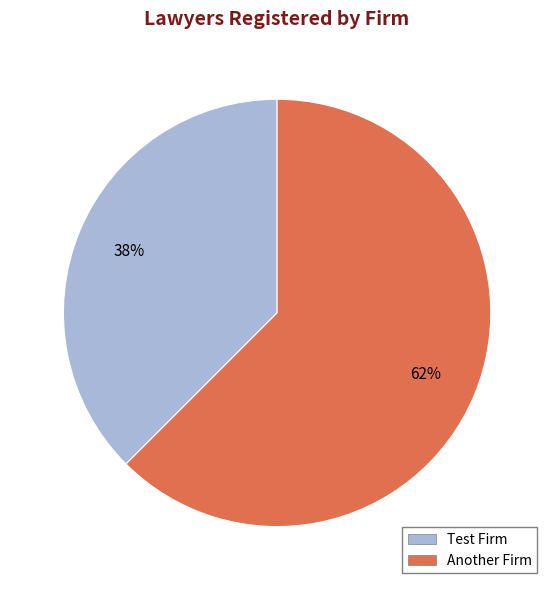

Which category has the smallest portion of the pie?

Test Firm